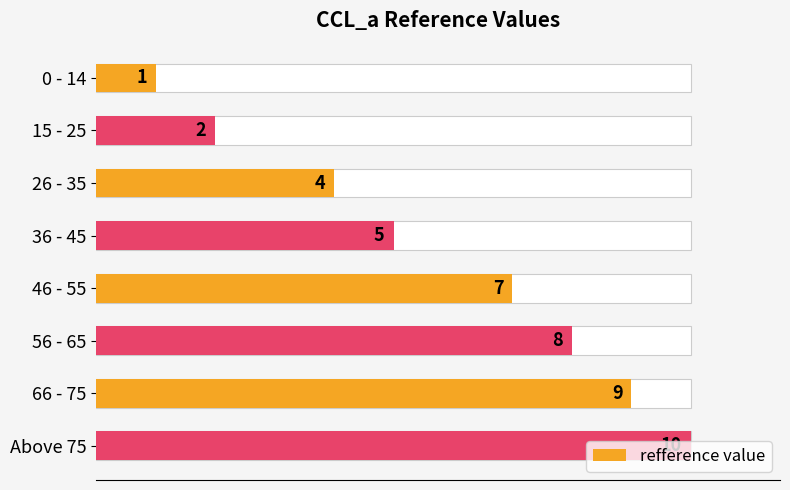

What is the difference between the maximum and minimum values?

9